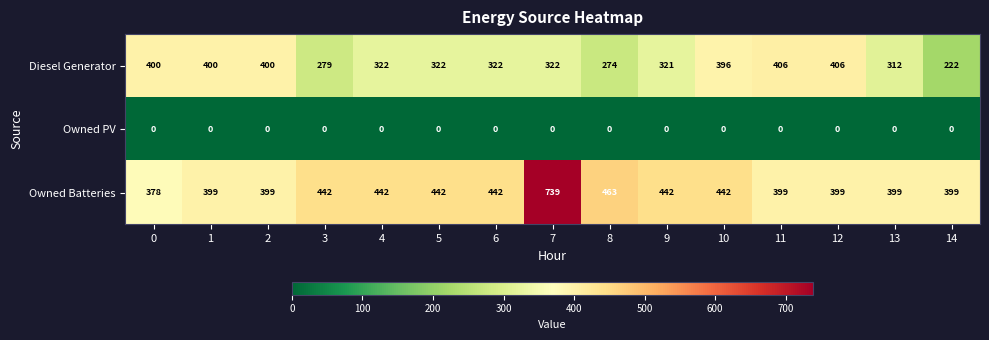

What is the spread (max minus min) of values at 12?

406